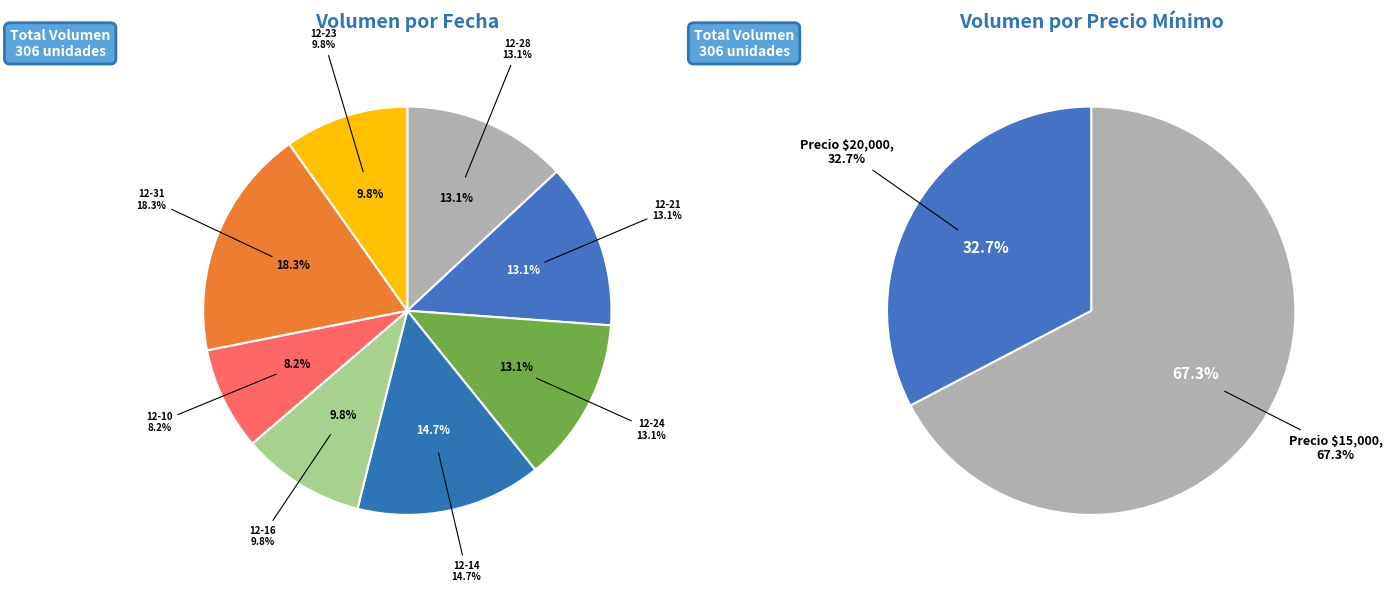

Is there a majority slice in this chart?

No